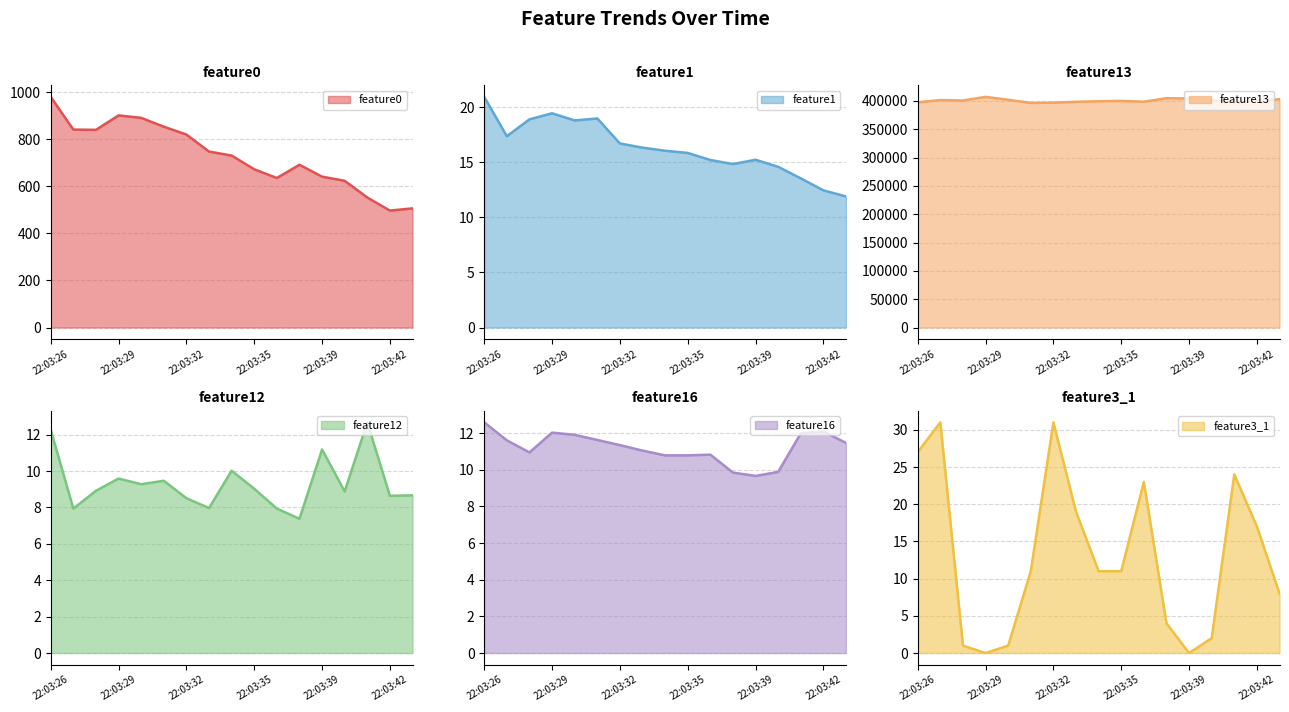

At which label does feature13 line first exceed 399956?

22:03:29